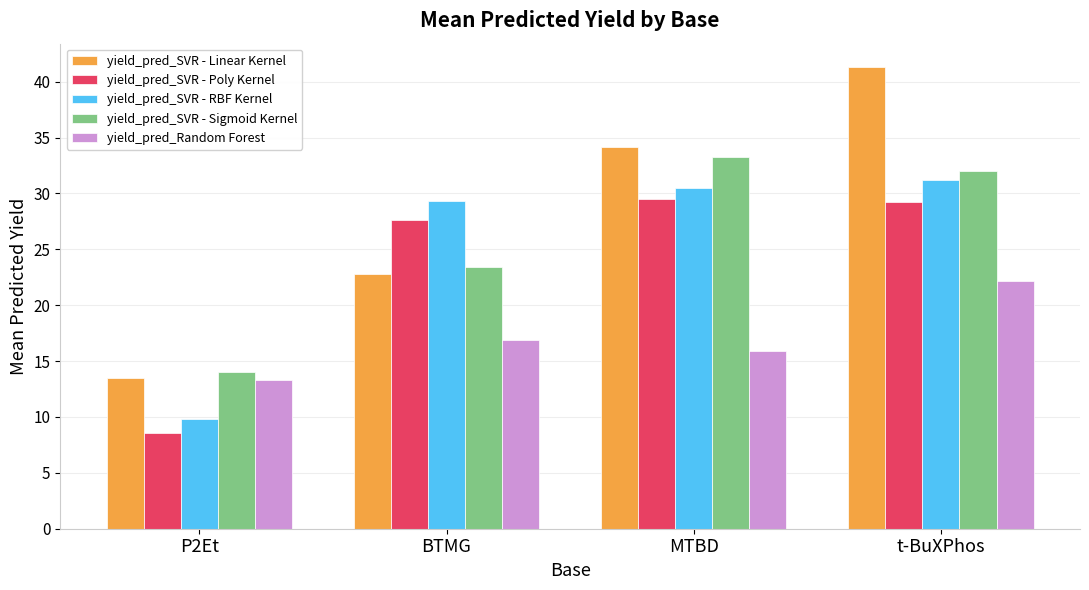

At which category does the chart reach its minimum across all series?

P2Et